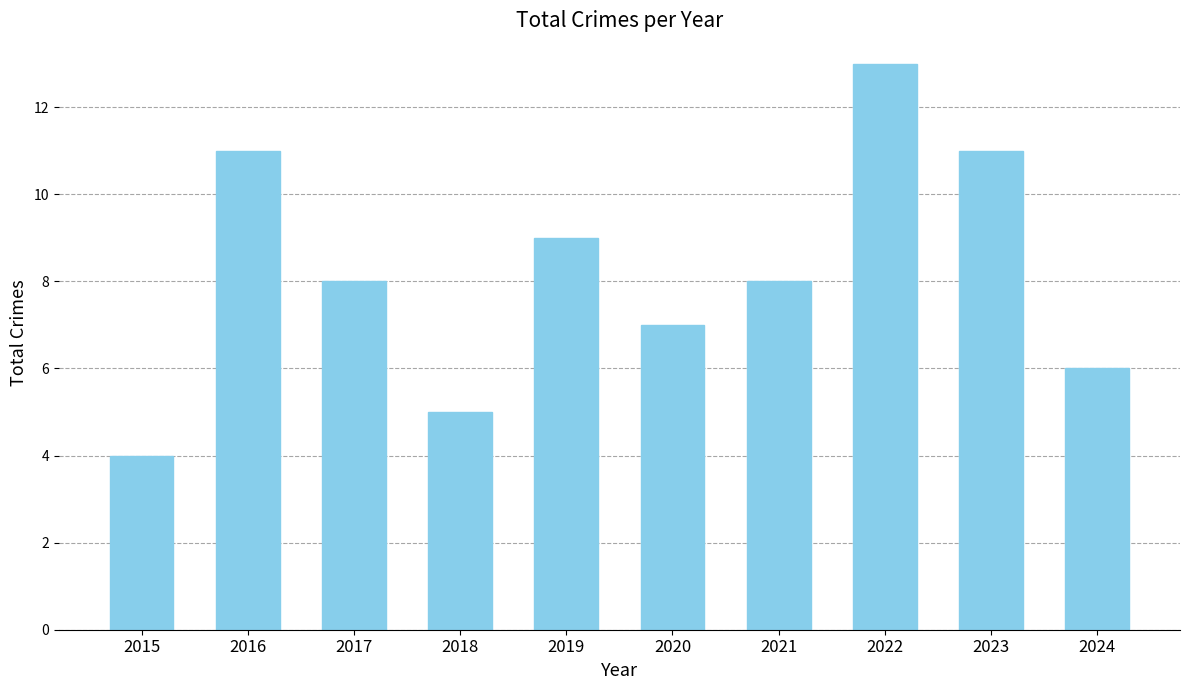

Reading left to right, transcribe all the data shown in this chart.

4	11	8	5	9	7	8	13	11	6